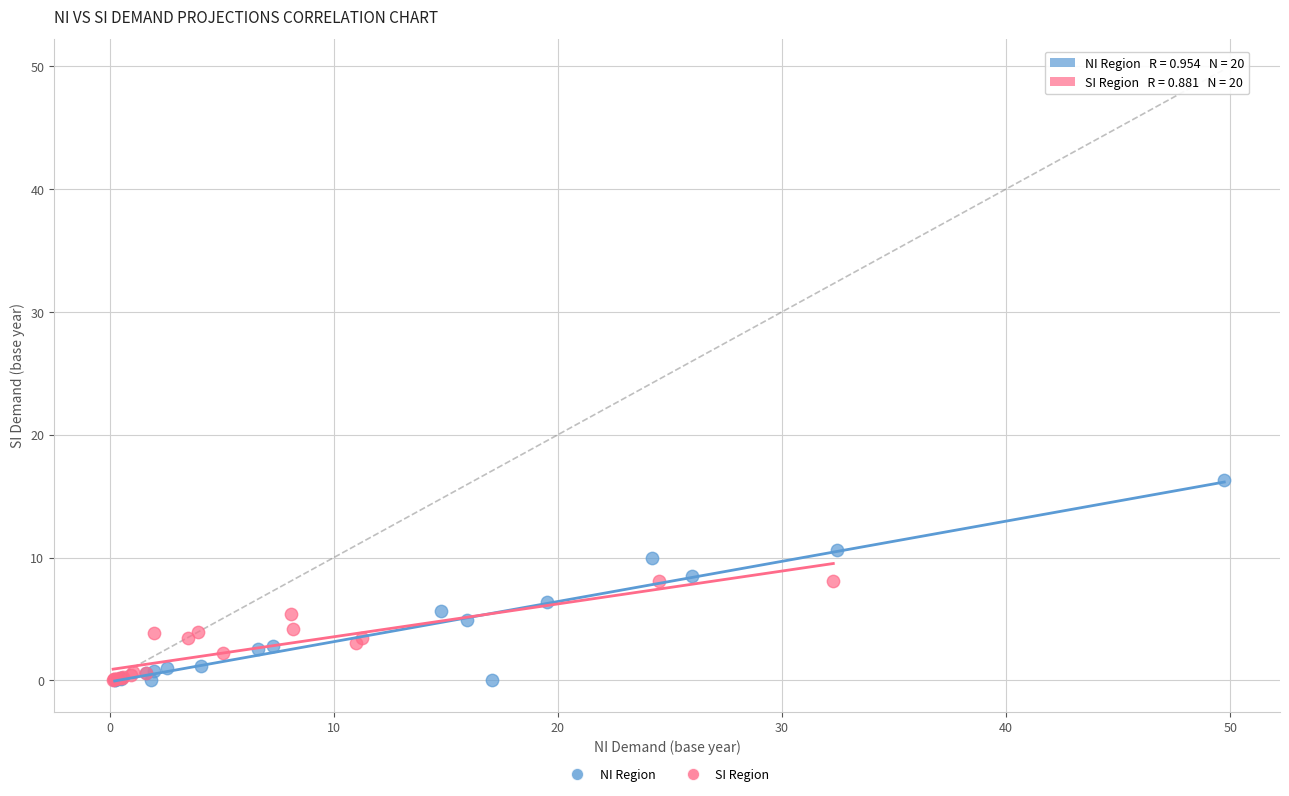

Which series has the largest Y range (max minus min)?

NI Region